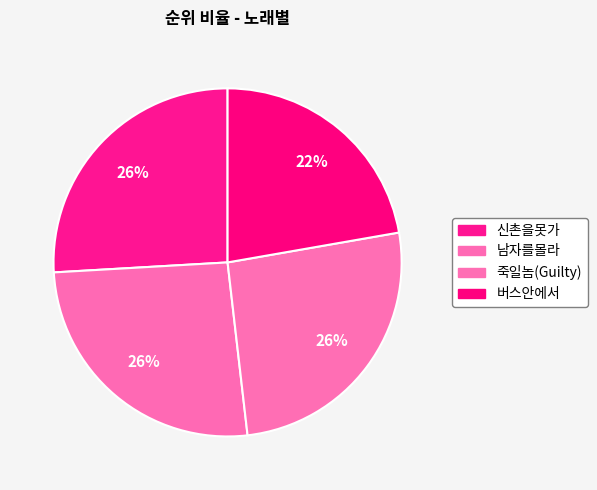

Approximately how many times larger is the value at 버스안에서 compared to 신촌을못가?

0.9